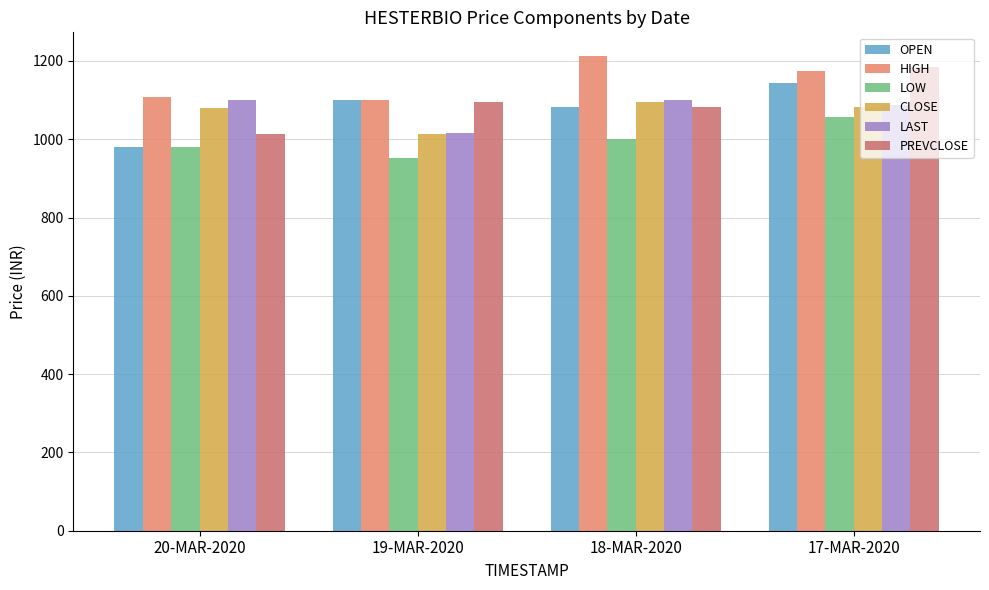

Between 19-MAR-2020 and 17-MAR-2020, which series saw the biggest shift?

LOW